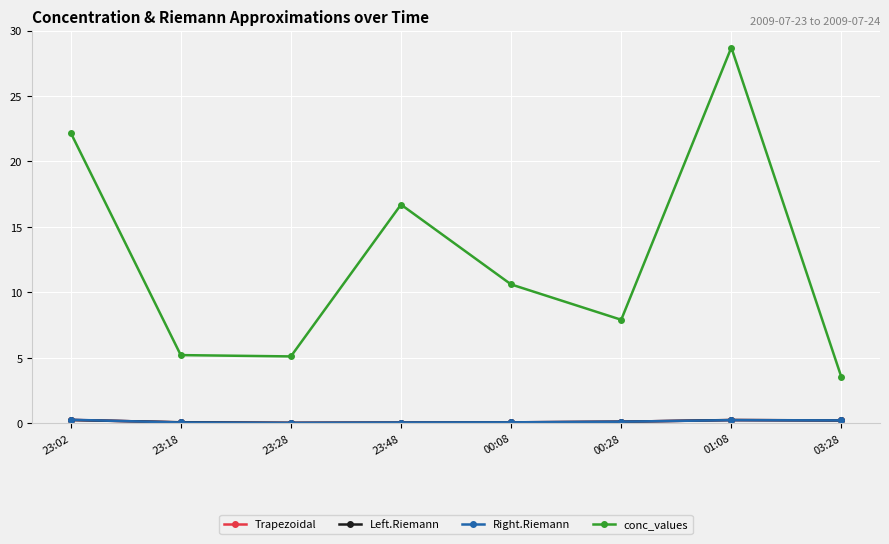

At which category is the sum across all series the highest?

01:08